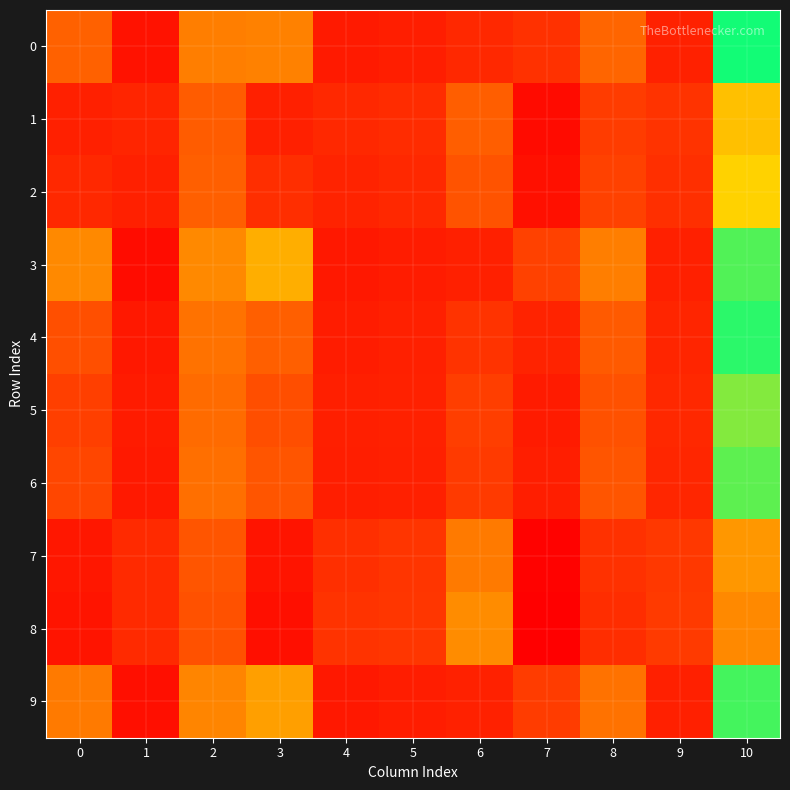

Count the number of data series in this chart.

10